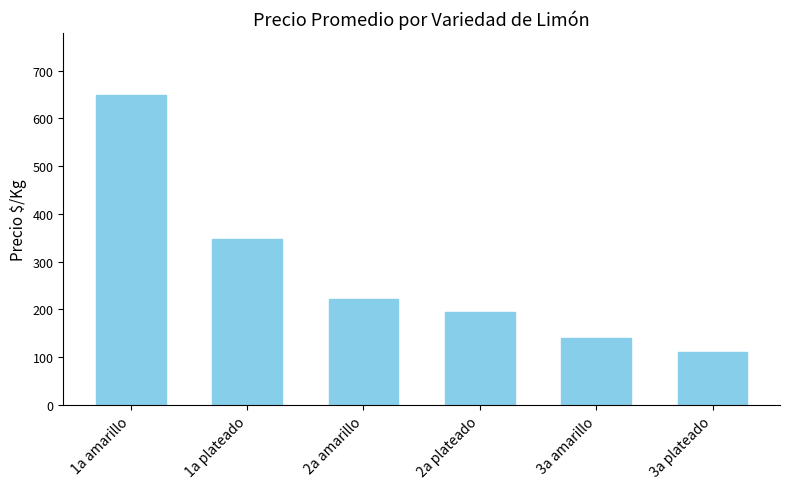

Rank the categories by value from lowest to highest.

3a plateado, 3a amarillo, 2a plateado, 2a amarillo, 1a plateado, 1a amarillo